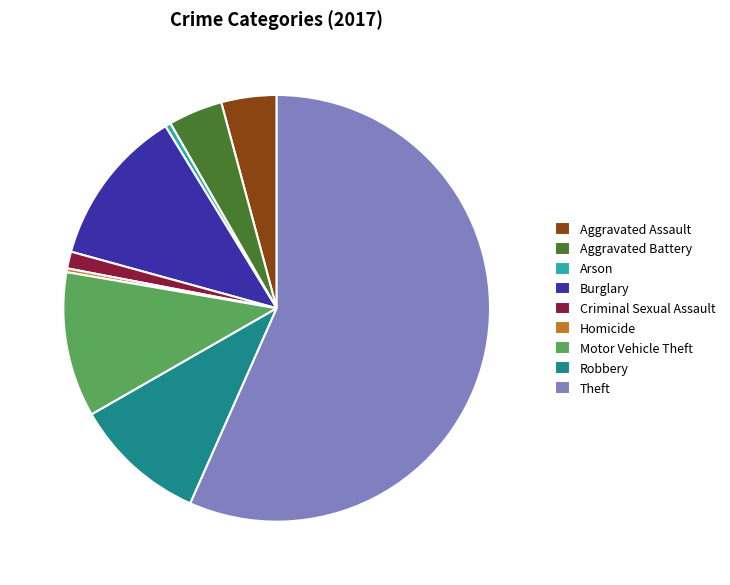

Does any single category account for the majority?

Yes